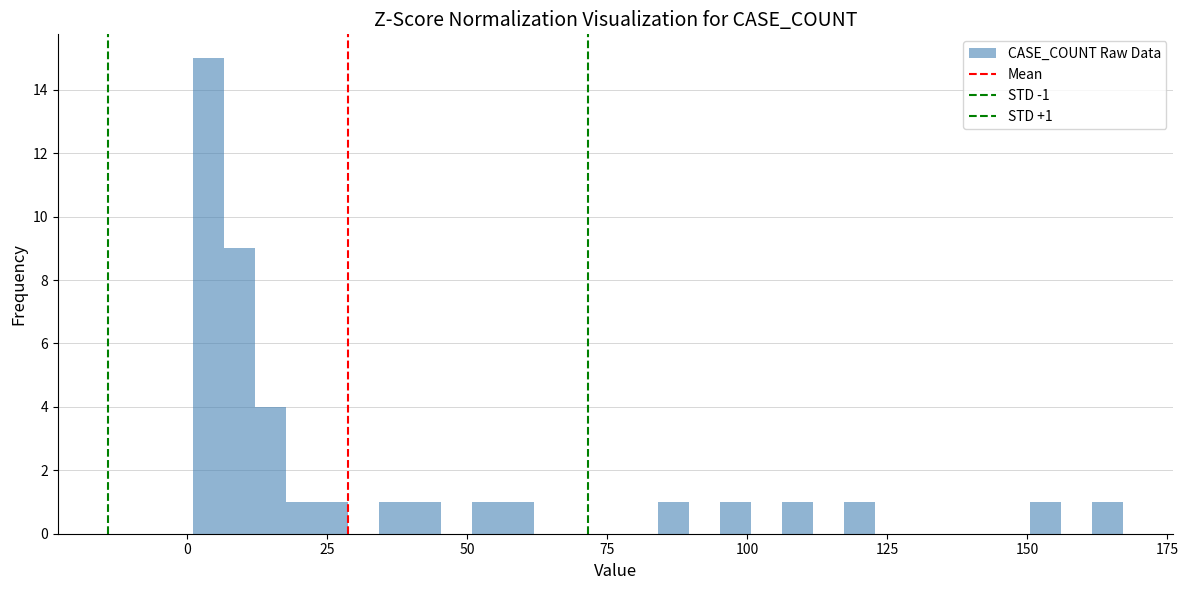

Read against the x-axis, roughly where is the centre of the tallest bar?

5